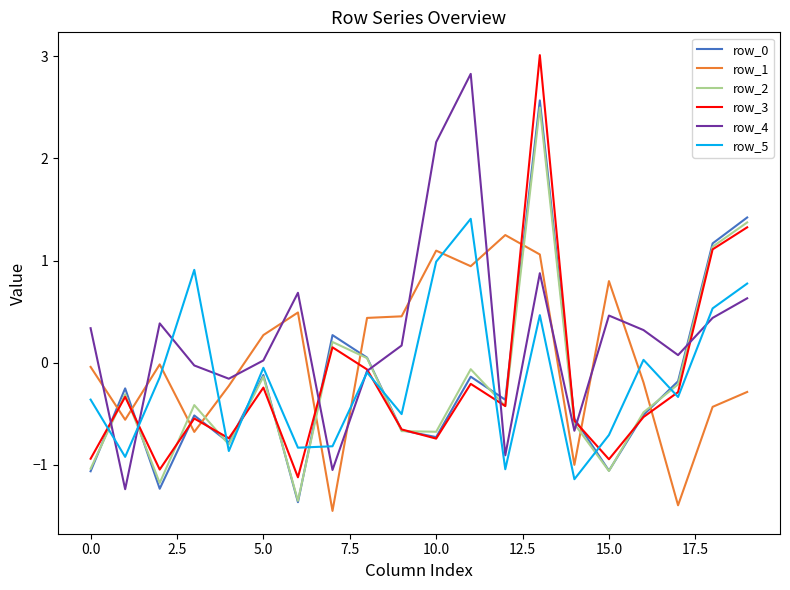

What is the sum of all row_4 values?

5.2